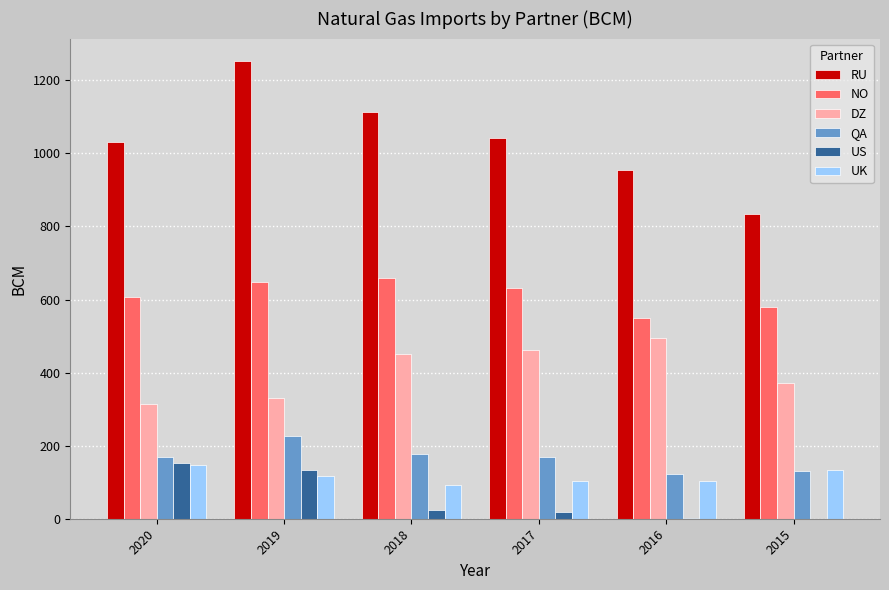

The NO series shows 550.1 at 2016. True or false?

True